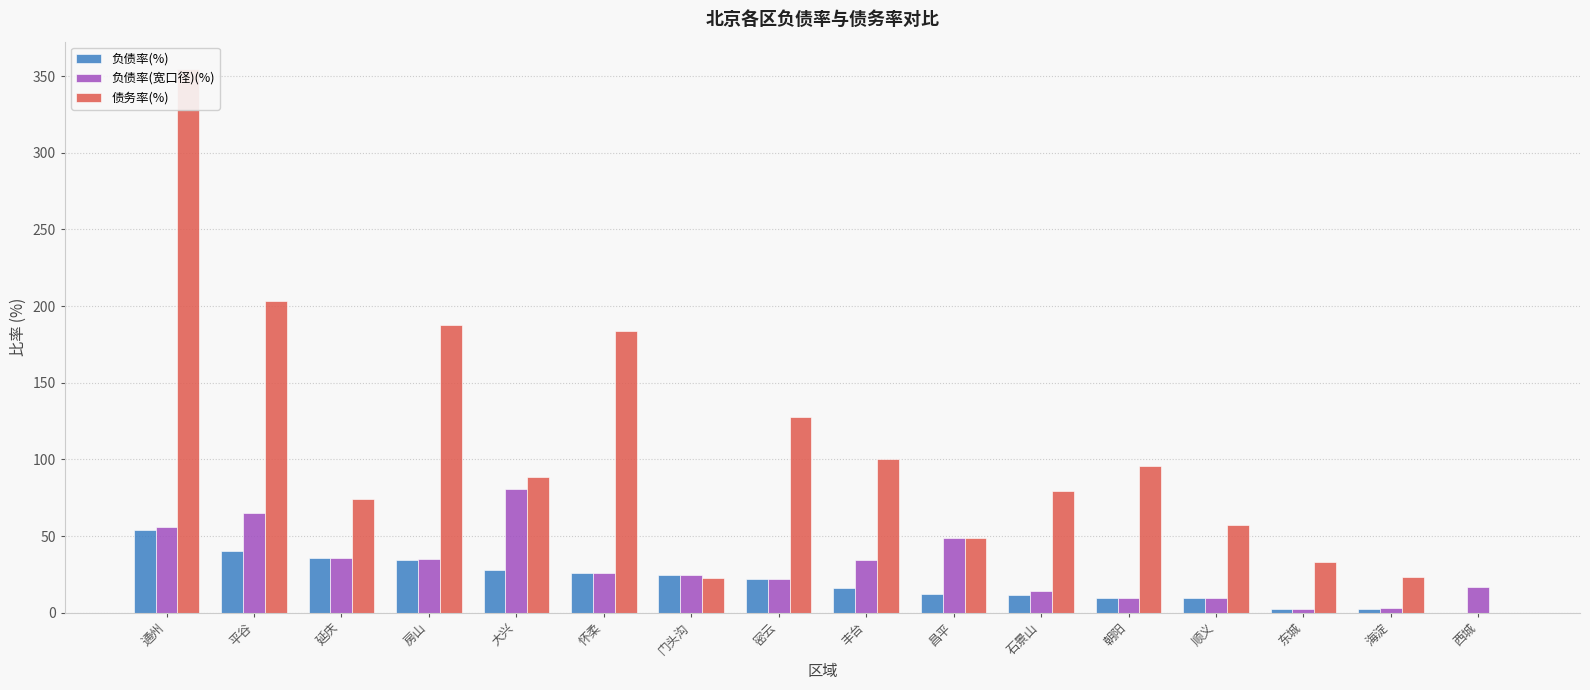

How many groups of bars are there?

16